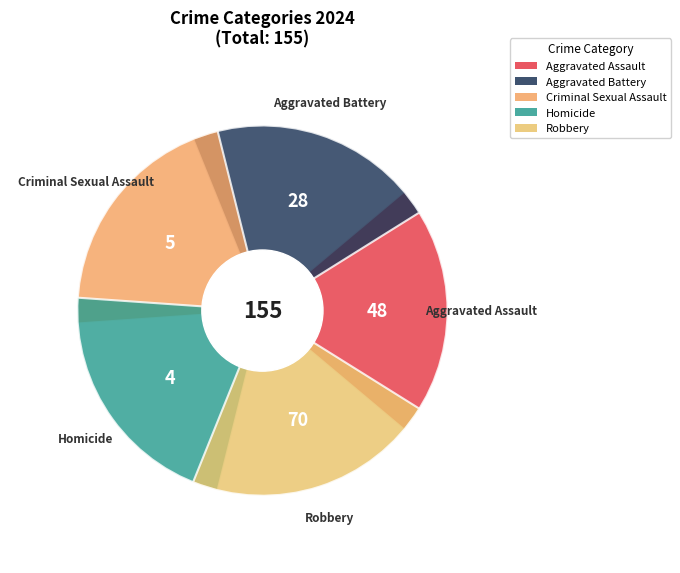

What is the smallest slice in the pie chart?

Homicide